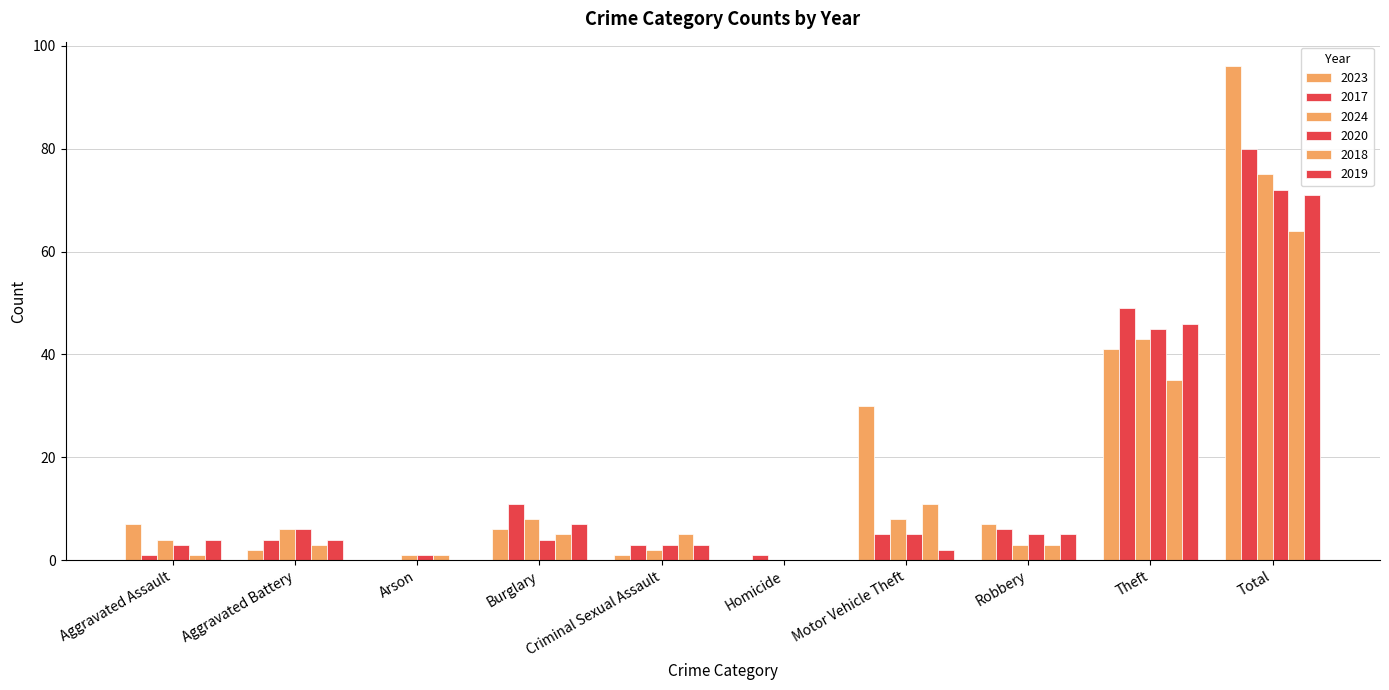

Is it true that 2023 equals 30 at Motor Vehicle Theft?

True